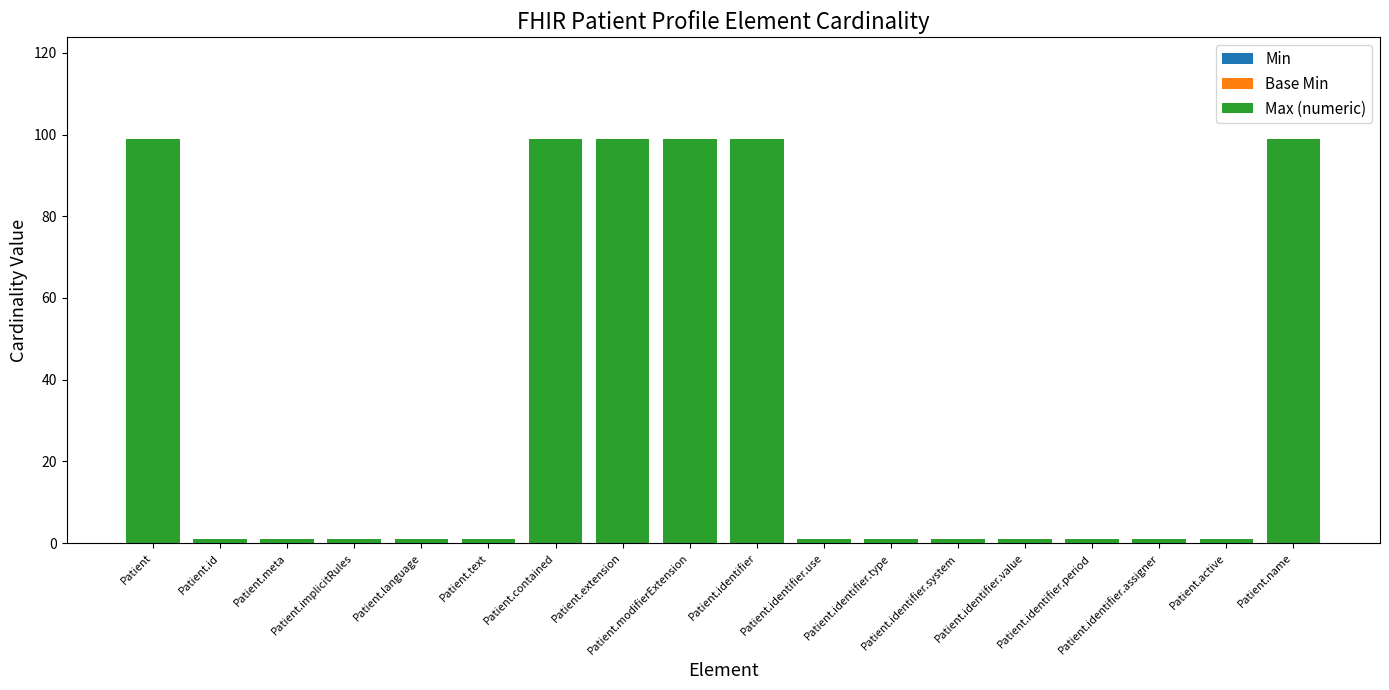

What is the average value?

34